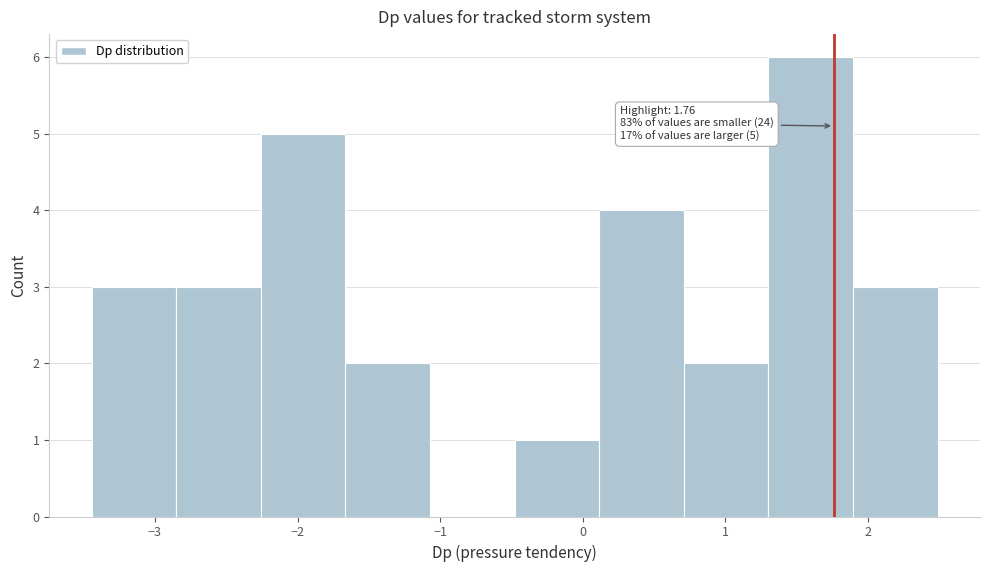

Which range on the x-axis has the tallest bar?

1.3 to 1.9